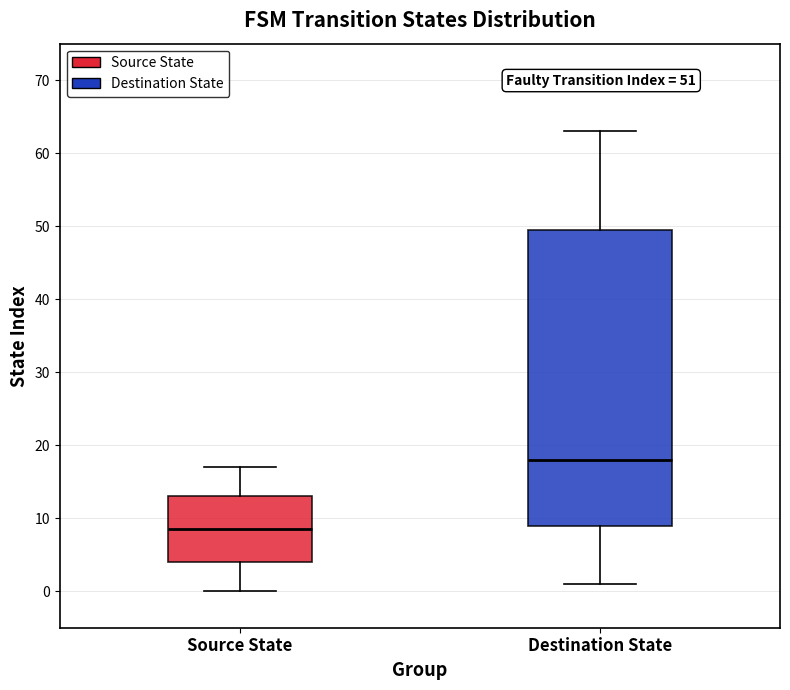

Which box is the tallest, from its lower edge to its upper edge?

Destination State